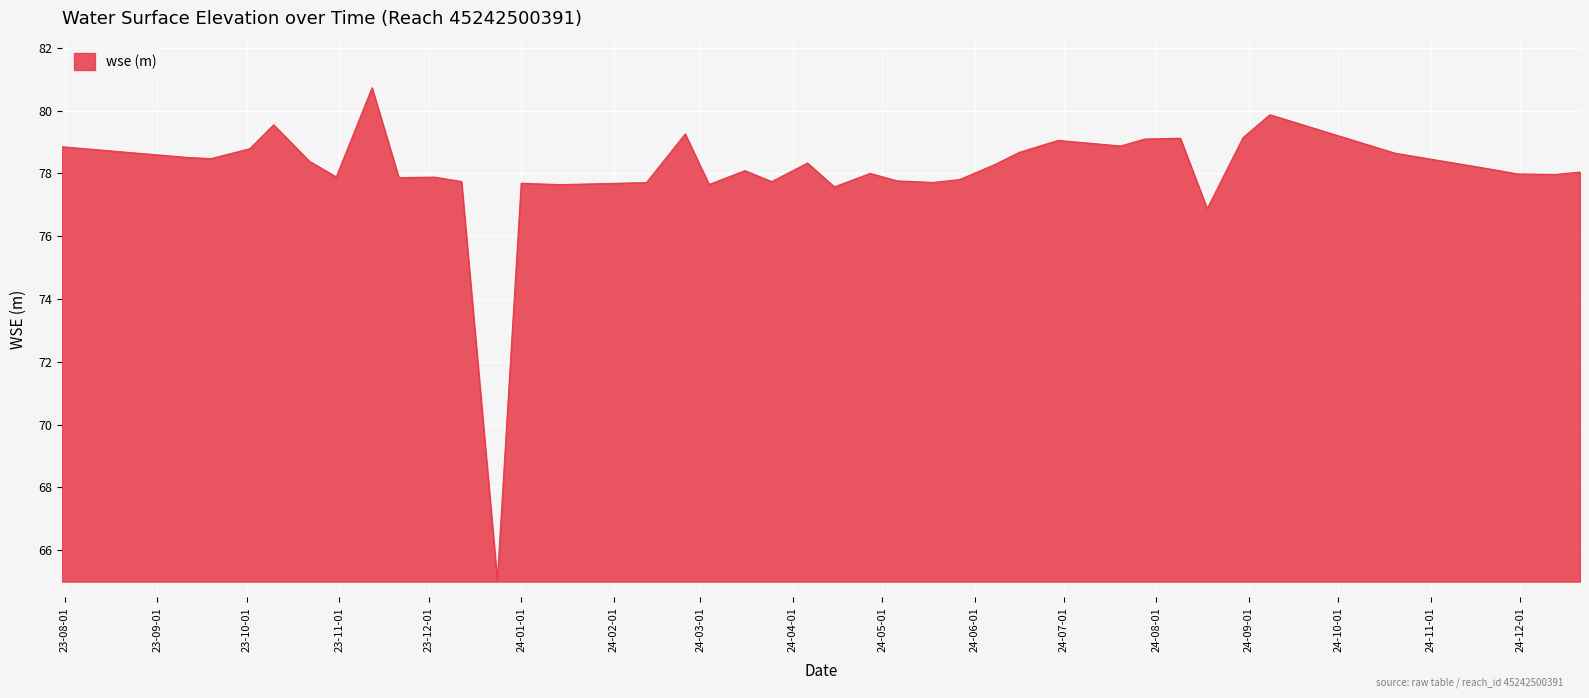

What is the smallest value displayed?

65.0